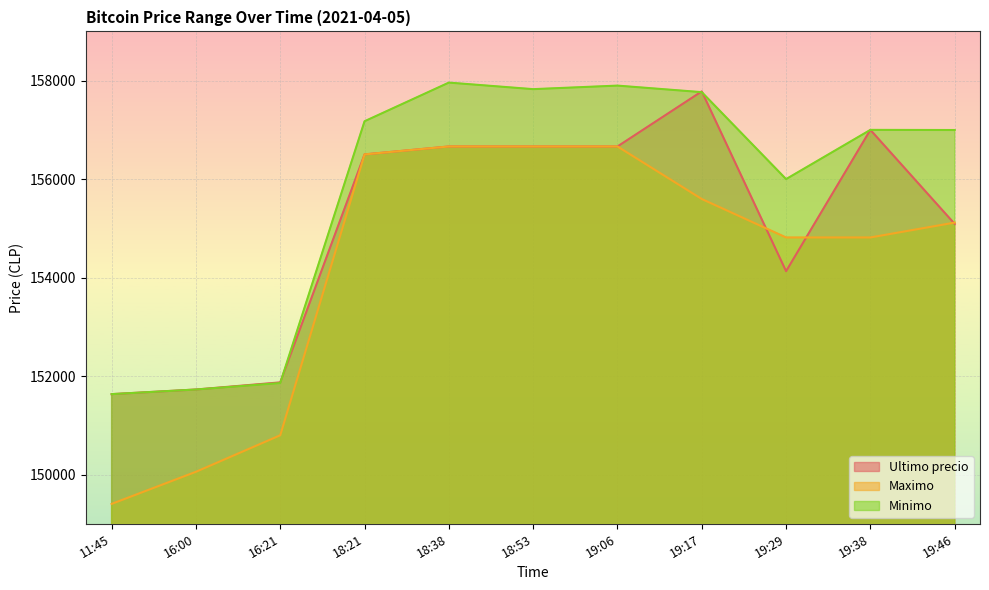

Which series has the largest range (max minus min)?

Maximo